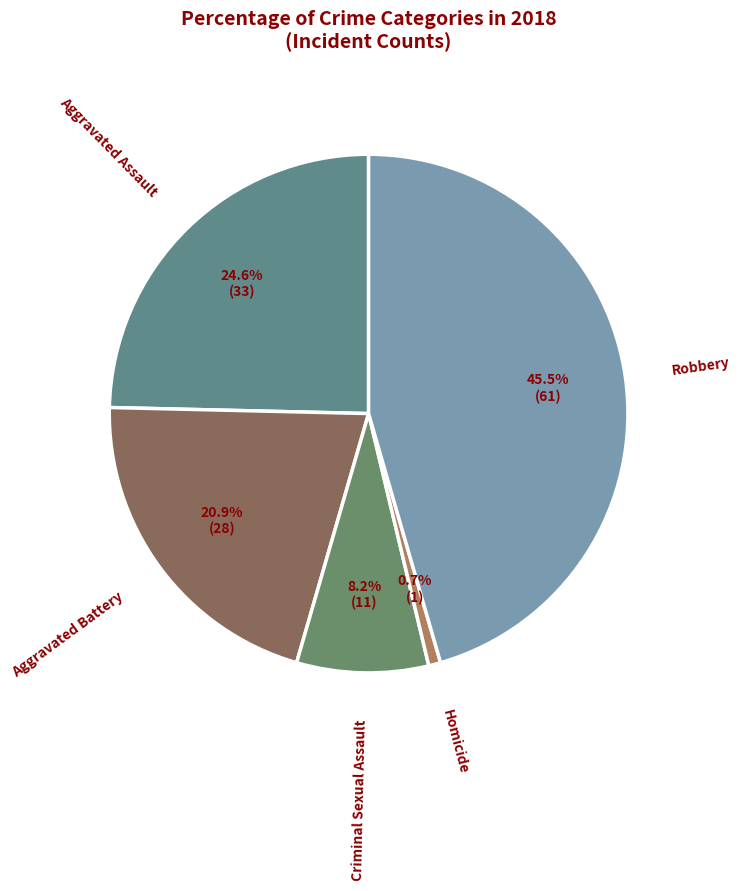

What is the largest slice in the pie chart?

Robbery